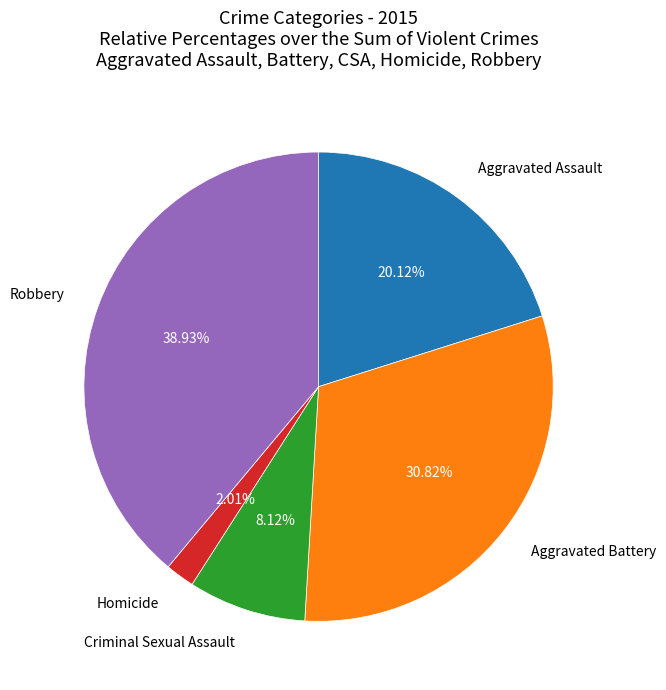

Does any single category account for the majority?

No